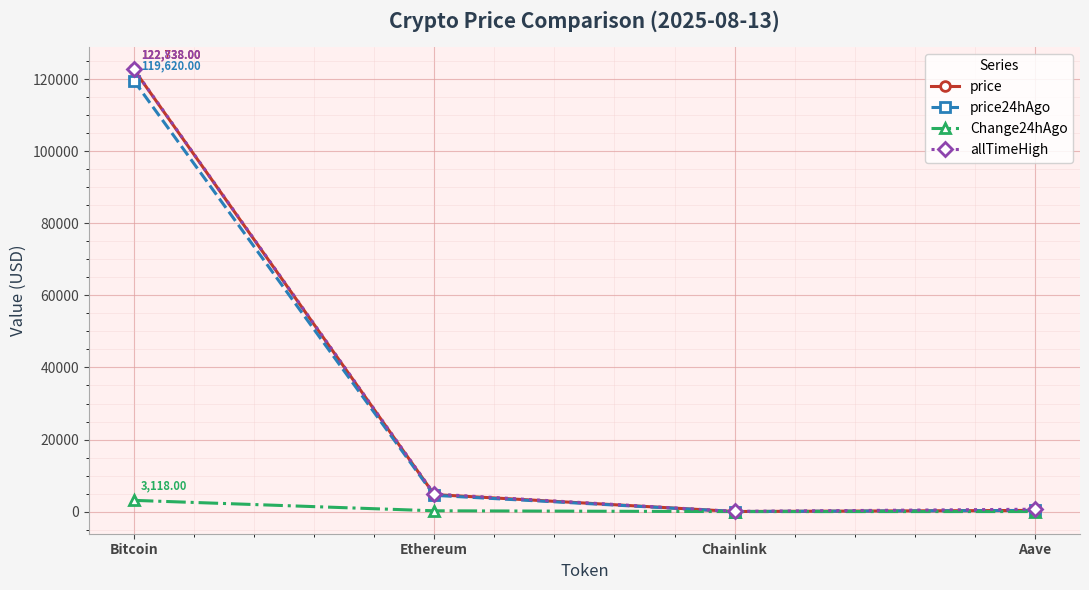

At which label does Change24hAgo first exceed 221?

Bitcoin